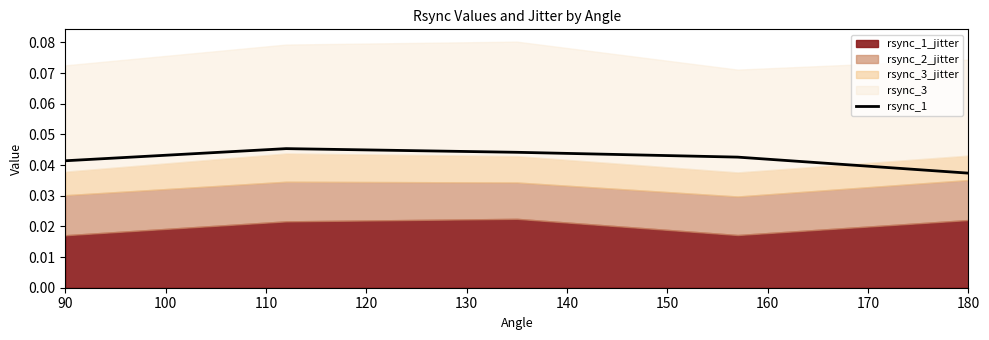

True or false: the data shows 0.0 at 110.

False